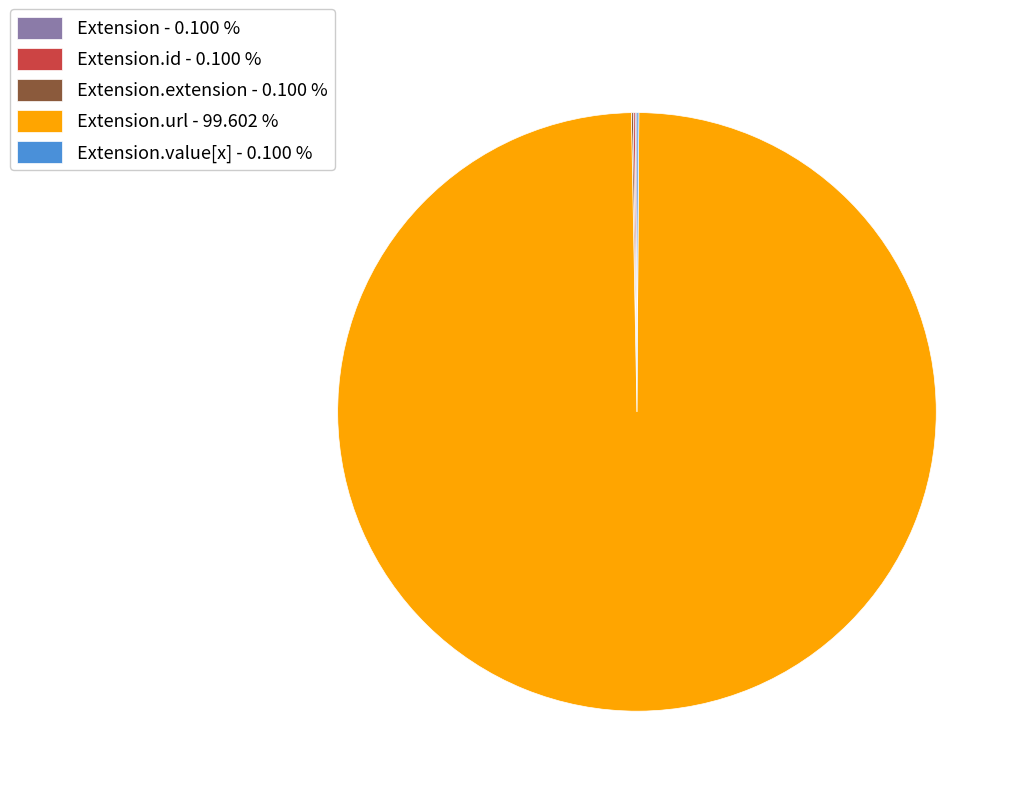

Which slice is the largest?

Extension.url - 99.602 %